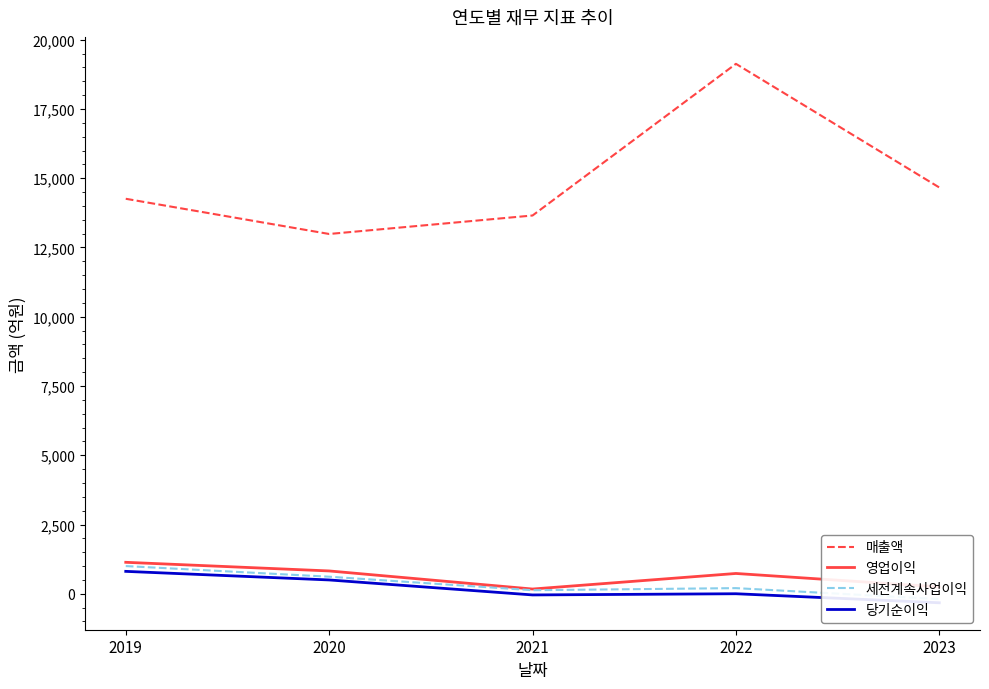

What is the maximum value shown in the chart?

19130